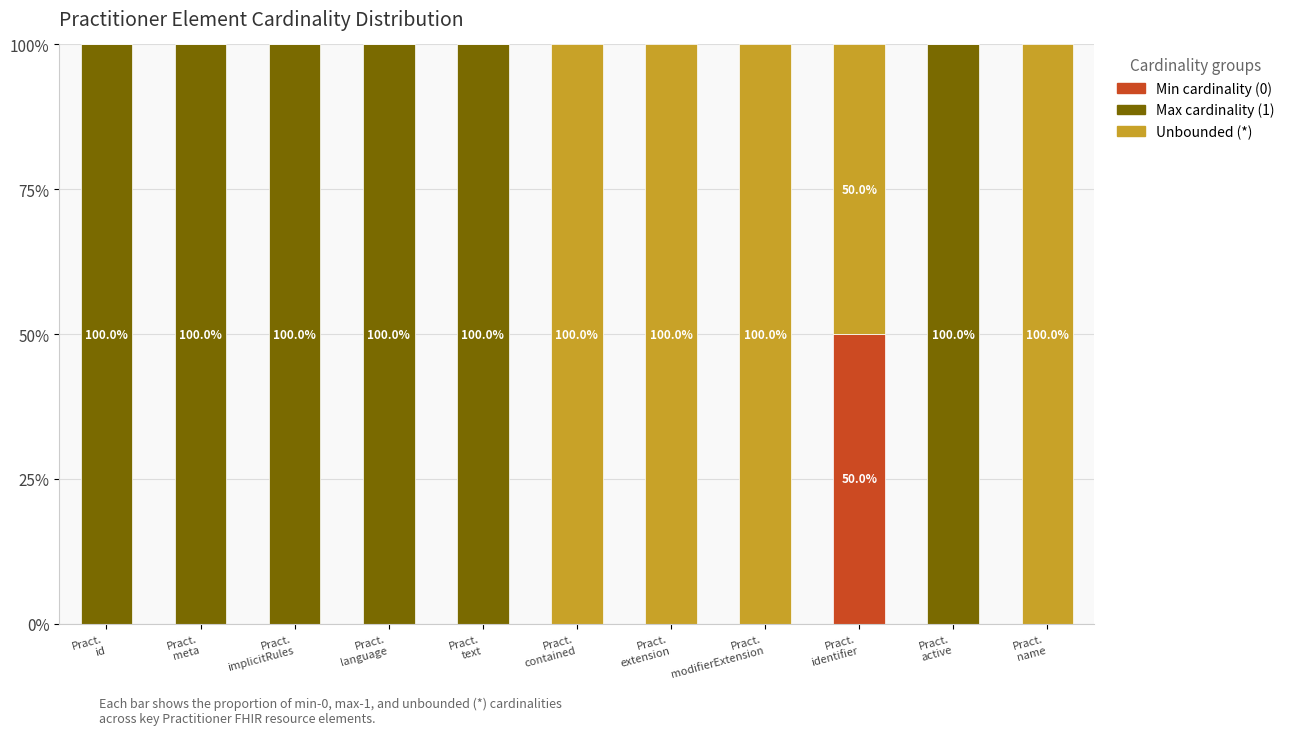

Are the bars grouped side by side (vs. stacked)?

No